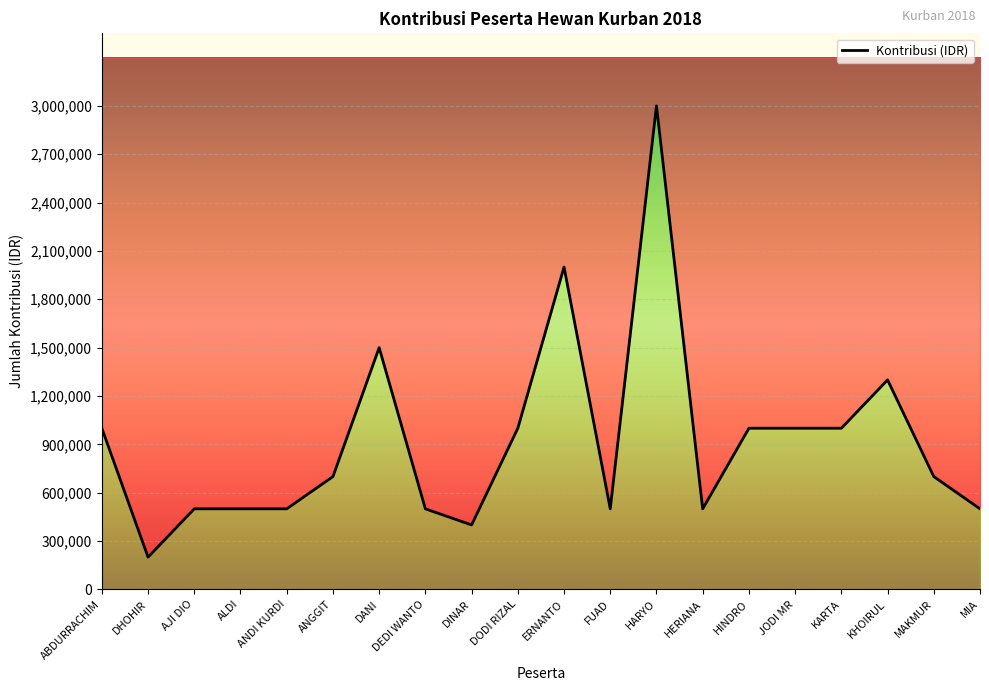

How many points are higher than both their immediate neighbors (excluding endpoints)?

4